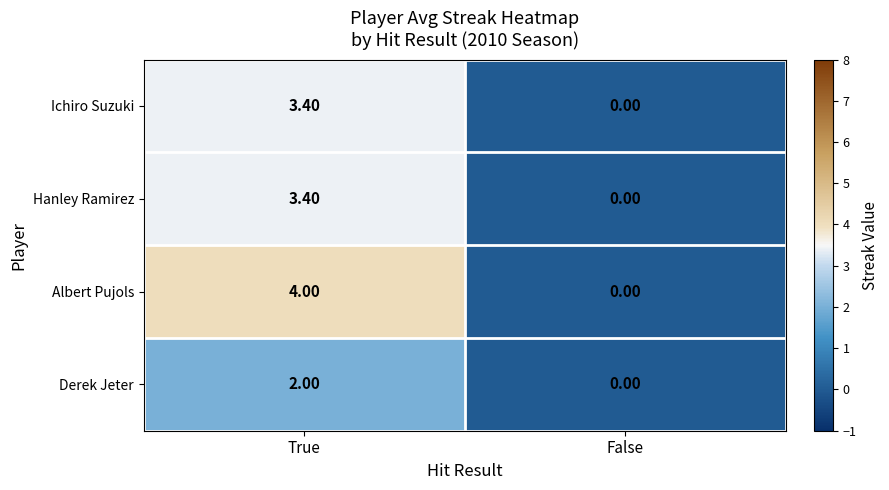

List the labels in order of Derek Jeter value, largest first.

True, False